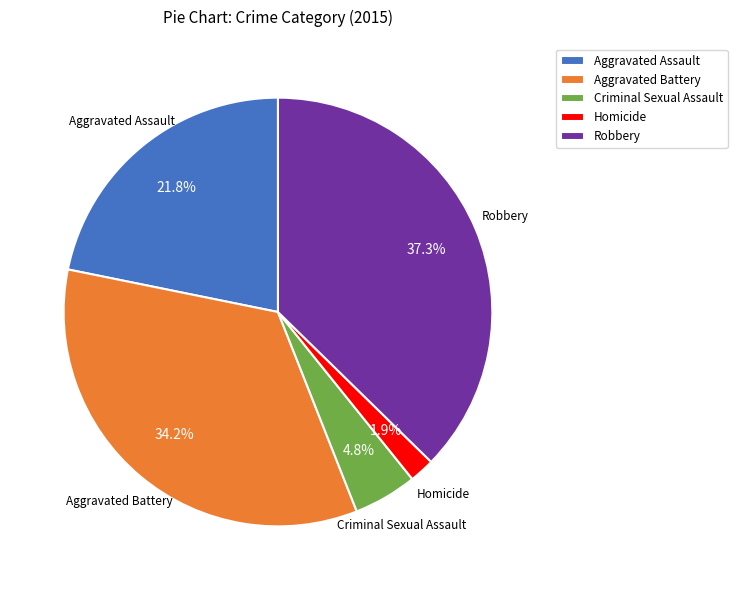

To the nearest percent, what is the difference between the Aggravated Battery and Aggravated Assault slice percentages?

12%